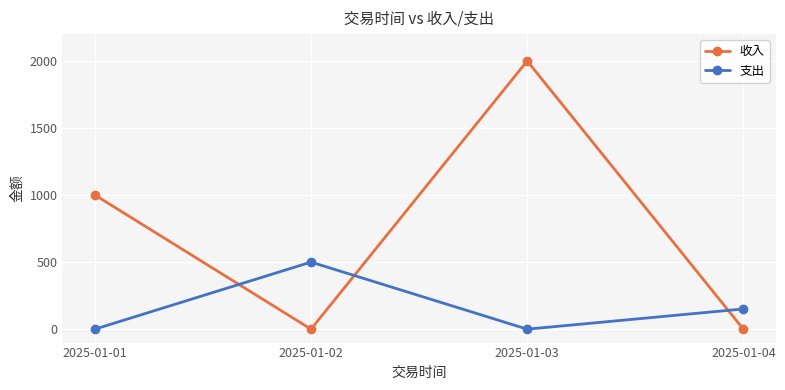

What is the sum of the 收入 values at 2025-01-03 and 2025-01-04?

2000.0